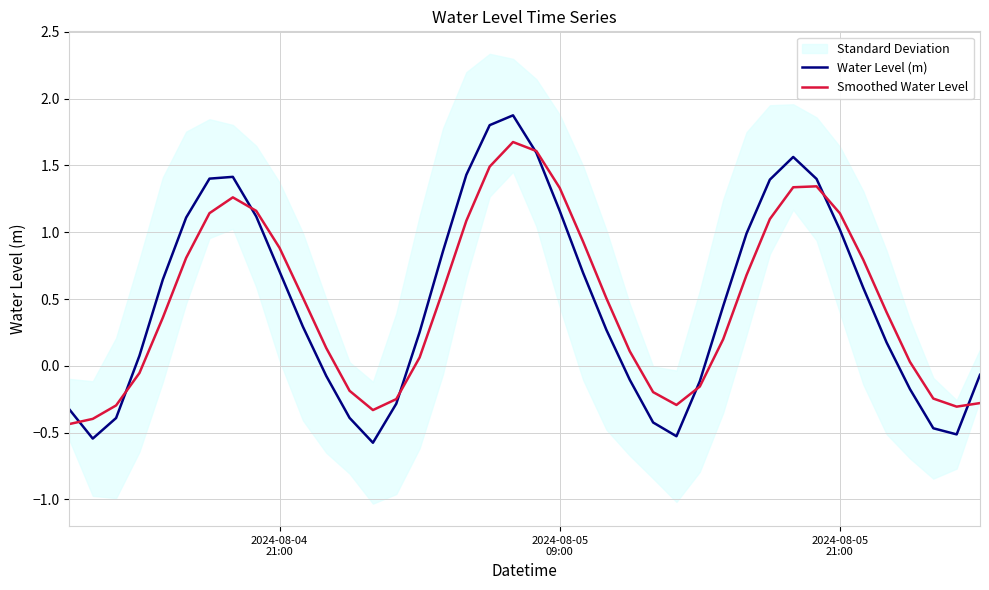

What is the highest value of the Smoothed Water Level series?

1.7